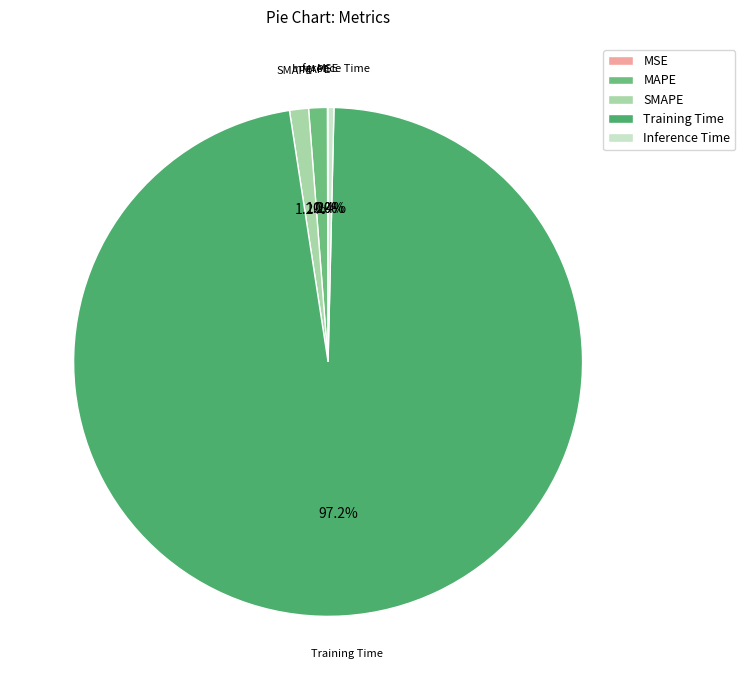

Which category has the biggest portion of the pie?

Training Time